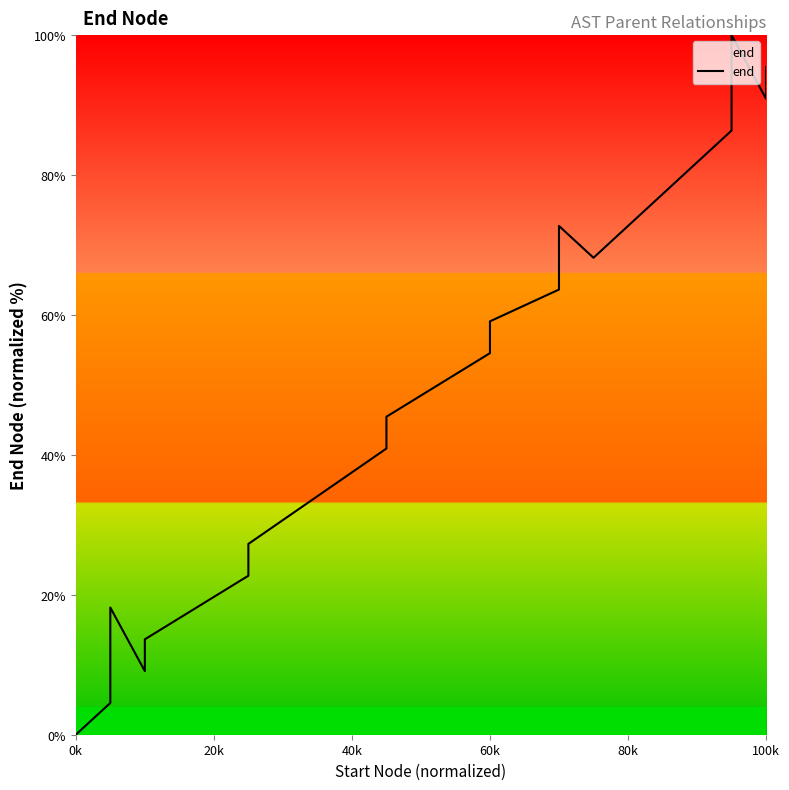

What is the value of the 16th point from the left?

81.8